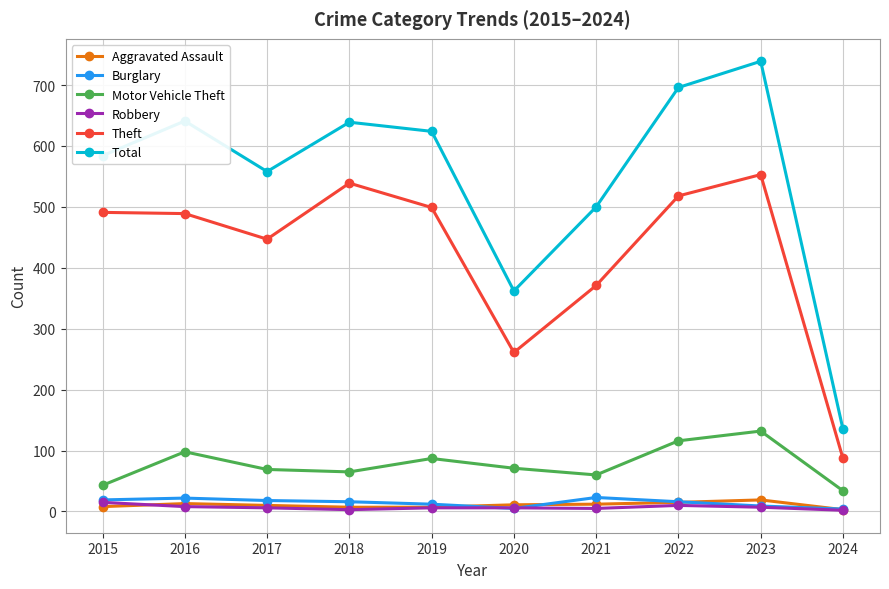

True or false: Robbery has more than 0 points higher than both neighbors.

True